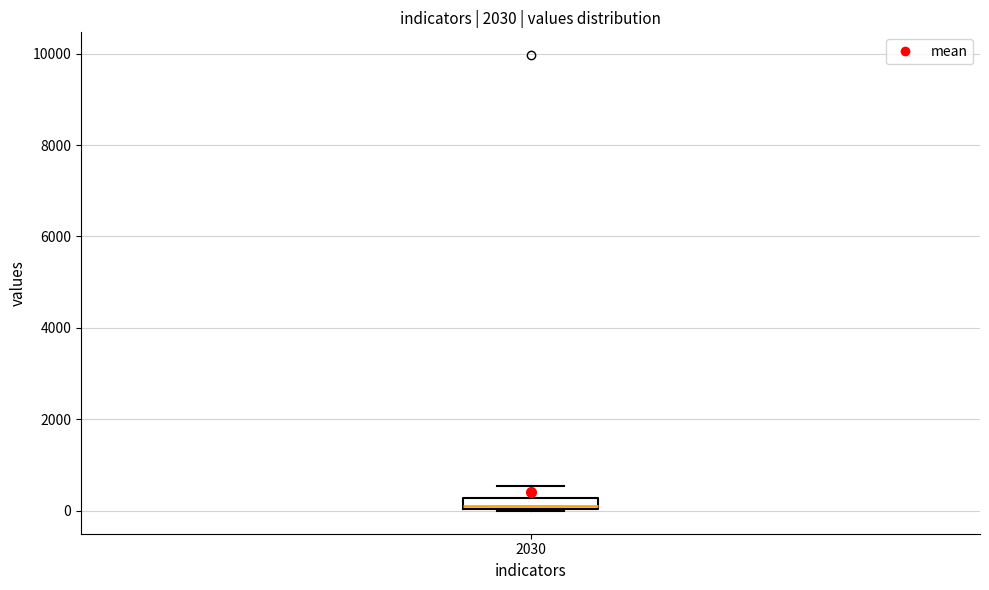

Where is the lower edge of the box at x = 2030 on the y-axis? The values are not printed on the chart, so give them approximately, as read against the axis.

0